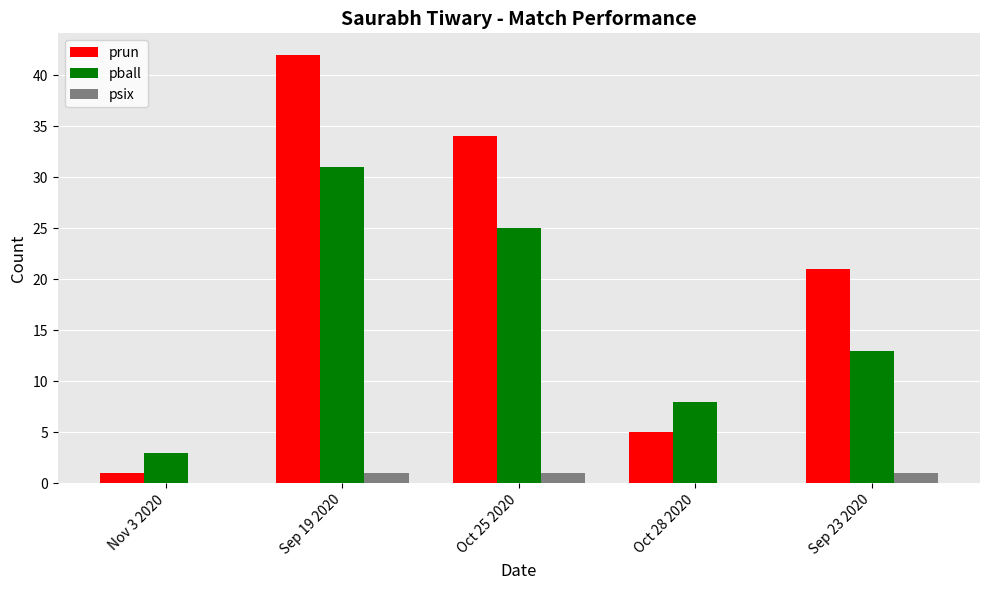

Between Sep 19 2020 and Oct 25 2020, which series saw the biggest shift?

prun